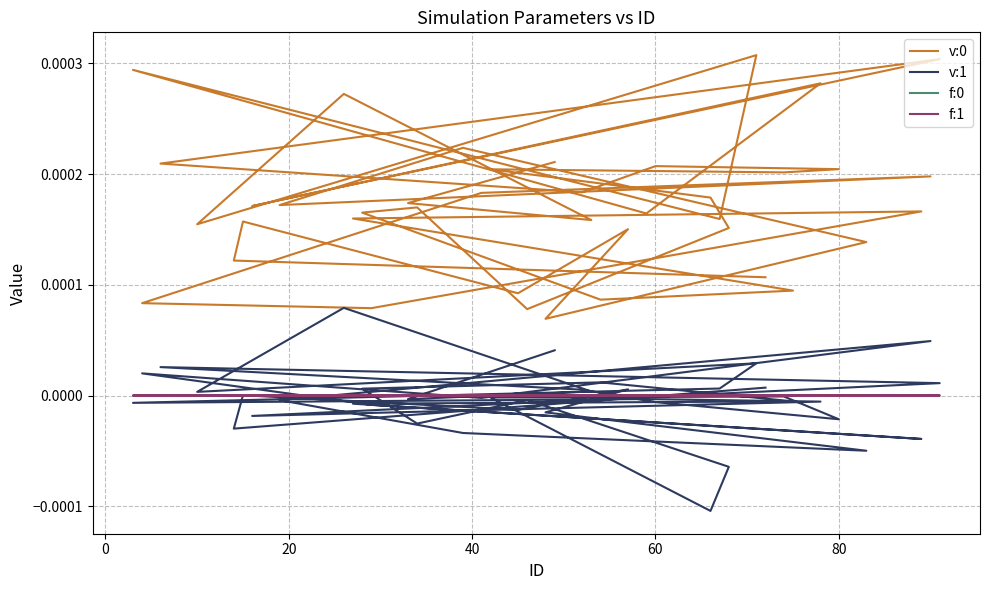

How many series are shown in this chart?

4